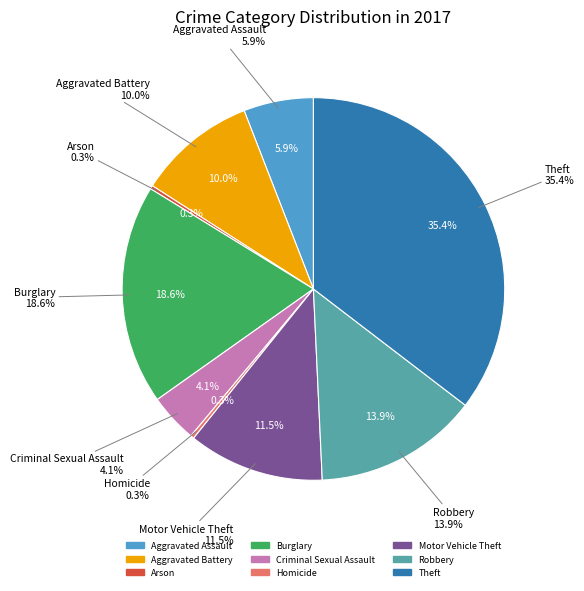

True or false: Motor Vehicle Theft accounts for 12% of the total.

True